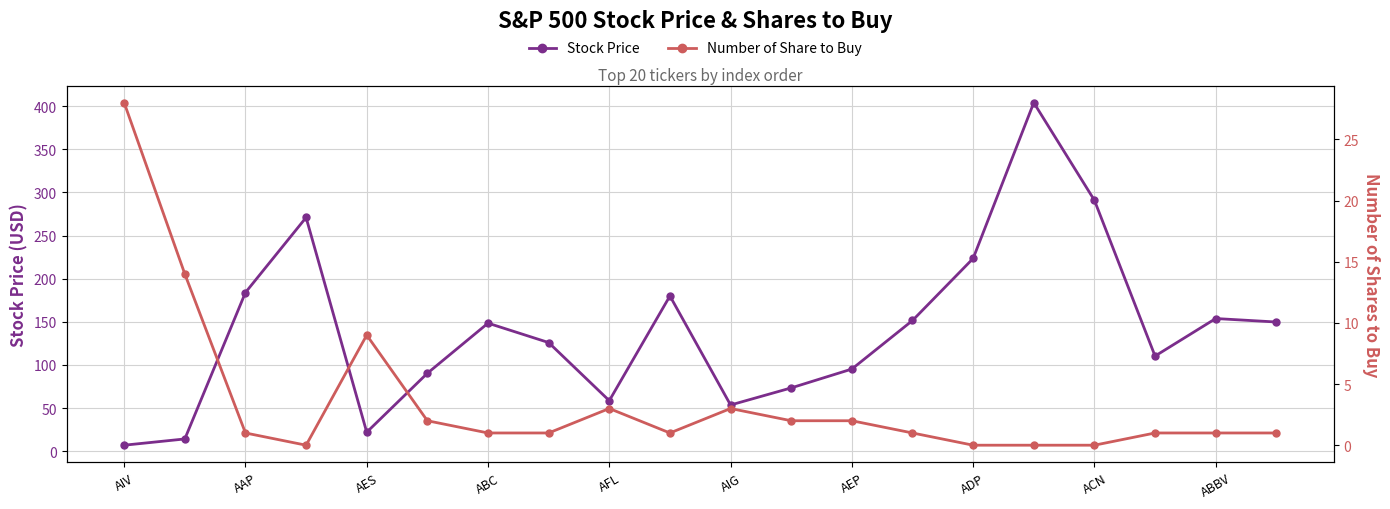

Which series has the largest total across all categories?

Stock Price